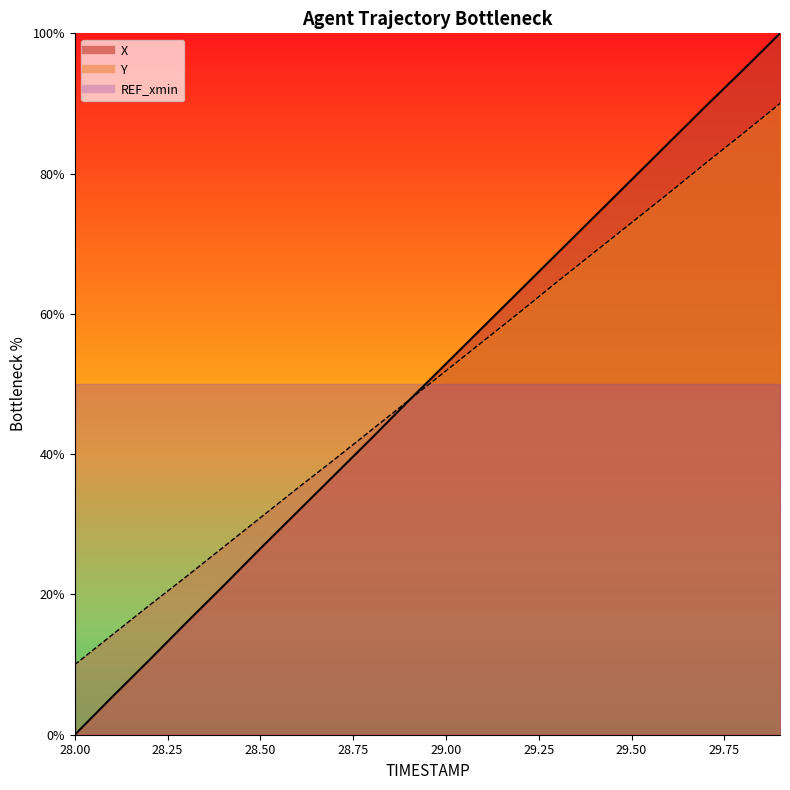

Which series has the largest total across all categories?

X